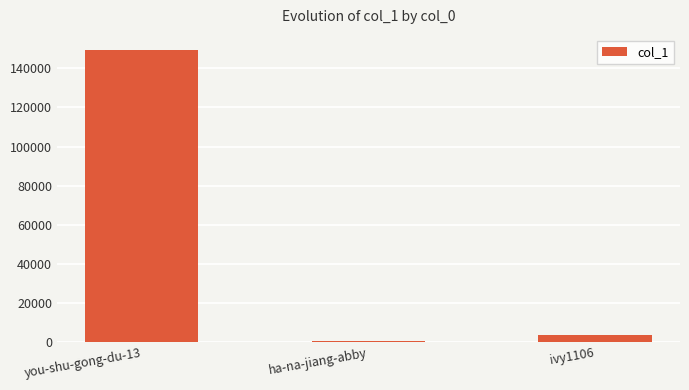

List the labels in order of value, smallest first.

ha-na-jiang-abby, ivy1106, you-shu-gong-du-13